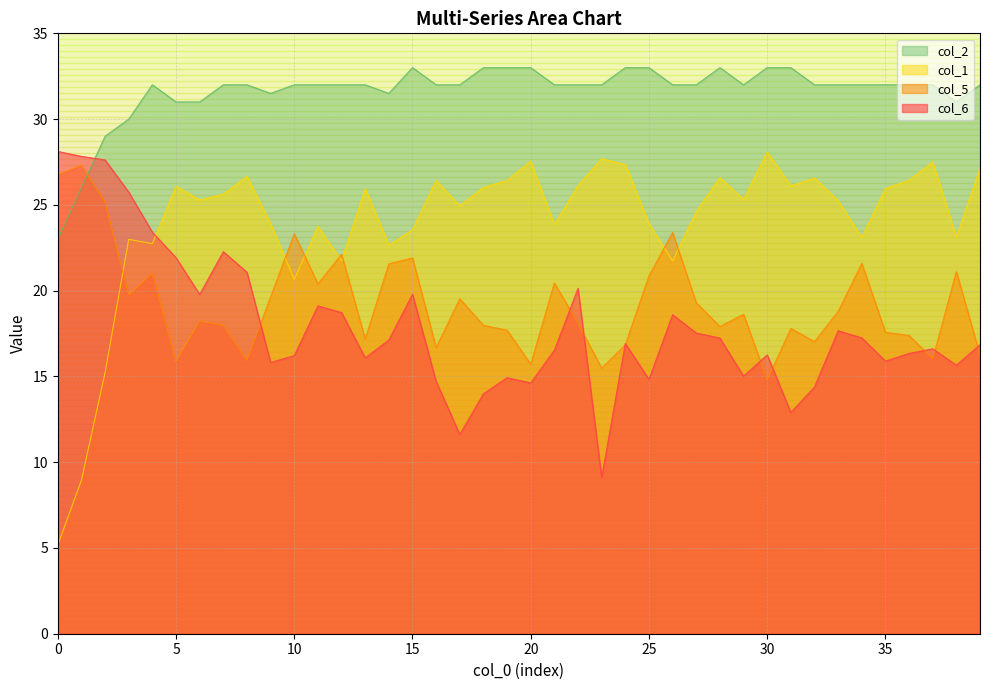

Reading right to left, transcribe all the data shown in this chart.

col_5: 39=16.2	38=21.1	37=16.0	36=17.4	35=17.6	34=21.6	33=18.8	32=17.0	31=17.8	30=14.8	29=18.6	28=17.9	27=19.3	26=23.4	25=20.9	24=16.8	23=15.5	22=18.1	21=20.4	20=15.7	19=17.7	18=18.0	17=19.5	16=16.7	15=21.9	14=21.6	13=17.2	12=22.1	11=20.4	10=23.3	9=19.6	8=15.9	7=18.0	6=18.2	5=15.9	4=21.0	3=19.8	2=25.1	1=27.3	0=26.7
col_6: 39=16.8	38=15.7	37=16.6	36=16.3	35=15.9	34=17.2	33=17.7	32=14.4	31=12.9	30=16.3	29=15.0	28=17.2	27=17.5	26=18.6	25=14.8	24=16.9	23=9.1	22=20.1	21=16.5	20=14.6	19=14.9	18=14.0	17=11.6	16=14.7	15=19.8	14=17.1	13=16.1	12=18.7	11=19.1	10=16.2	9=15.8	8=21.1	7=22.3	6=19.8	5=21.9	4=23.4	3=25.7	2=27.6	1=27.8	0=28.1
col_1: 39=27.1	38=23.1	37=27.5	36=26.4	35=26.0	34=23.1	33=25.2	32=26.6	31=26.1	30=28.1	29=25.3	28=26.6	27=24.6	26=21.7	25=23.9	24=27.4	23=27.7	22=26.1	21=23.8	20=27.6	19=26.4	18=26.0	17=24.9	16=26.4	15=23.5	14=22.7	13=25.9	12=21.7	11=23.8	10=20.7	9=23.9	8=26.7	7=25.6	6=25.3	5=26.1	4=22.7	3=23.0	2=15.2	1=8.9	0=5.2
col_2: 39=32.0	38=31.0	37=32.0	36=32.0	35=32.0	34=32.0	33=32.0	32=32.0	31=33.0	30=33.0	29=32.0	28=33.0	27=32.0	26=32.0	25=33.0	24=33.0	23=32.0	22=32.0	21=32.0	20=33.0	19=33.0	18=33.0	17=32.0	16=32.0	15=33.0	14=31.5	13=32.0	12=32.0	11=32.0	10=32.0	9=31.5	8=32.0	7=32.0	6=31.0	5=31.0	4=32.0	3=30.0	2=29.0	1=26.0	0=23.0